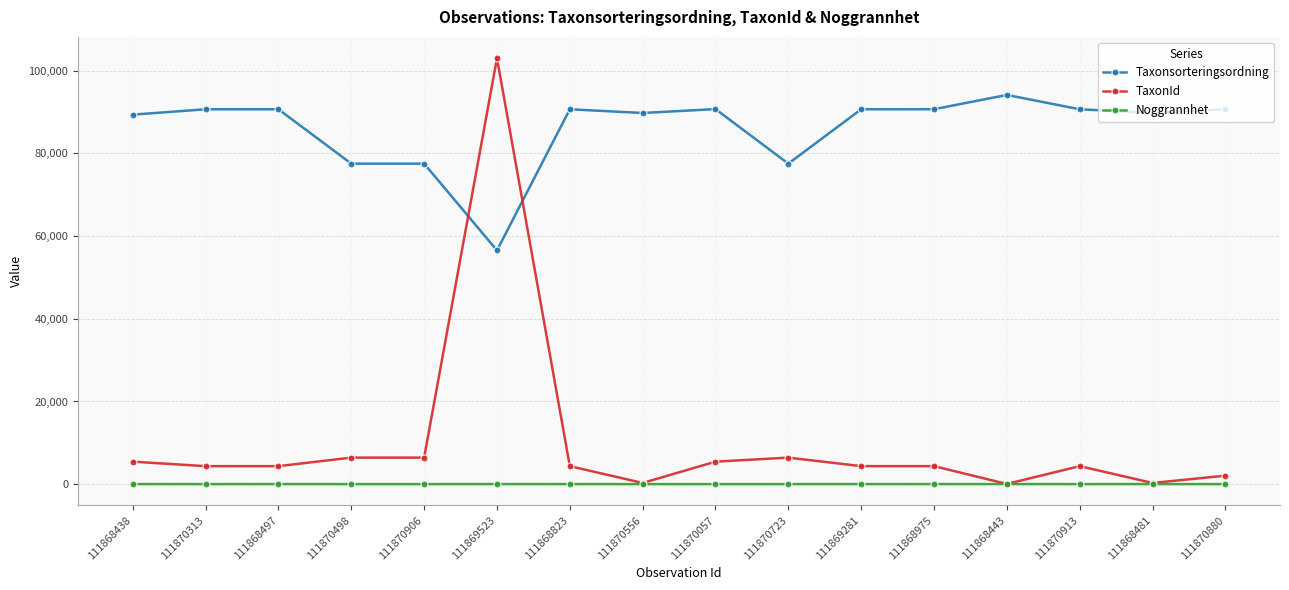

List the series in order of their peak value, lowest first.

Noggrannhet, Taxonsorteringsordning, TaxonId